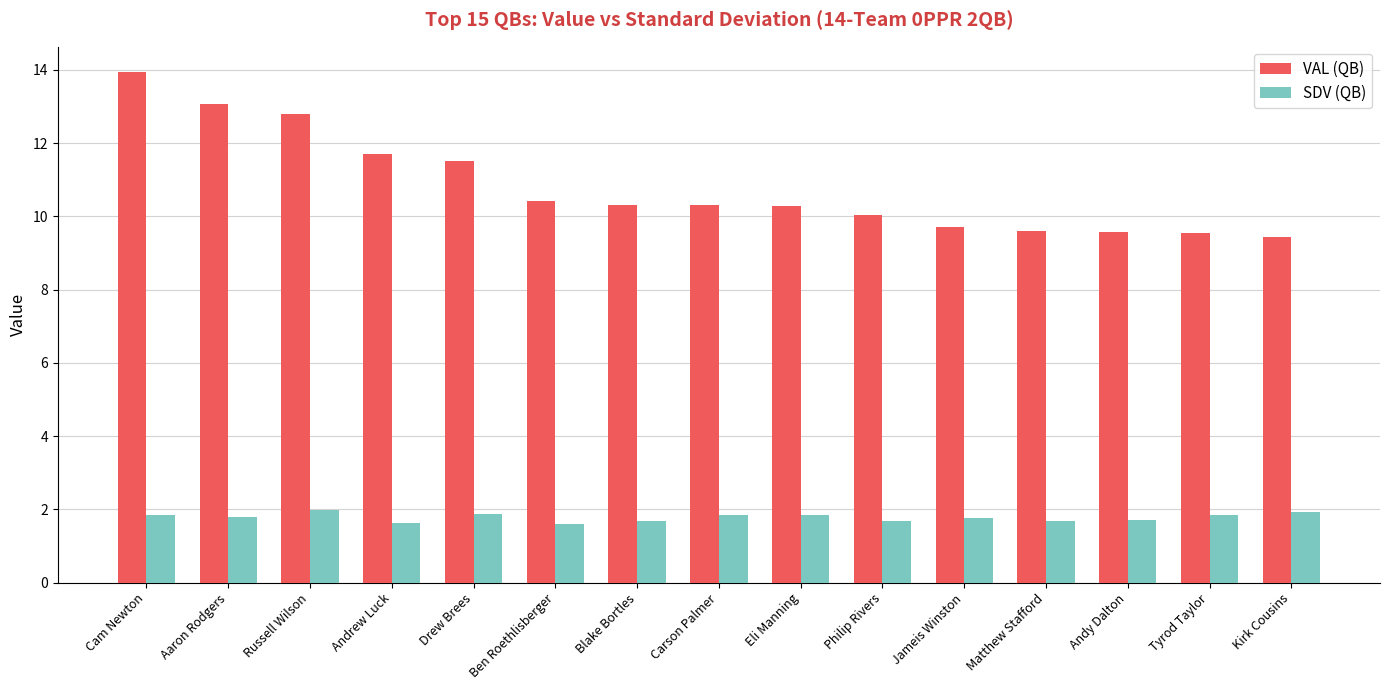

What is the approximate value of SDV (QB) at Eli Manning?

1.8